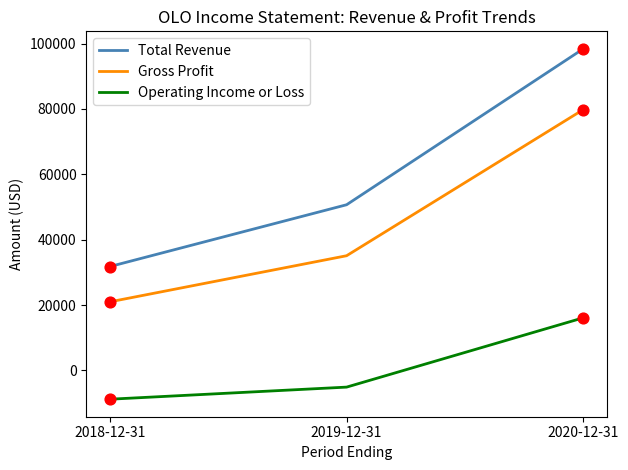

Which series has the largest total across all categories?

Total Revenue